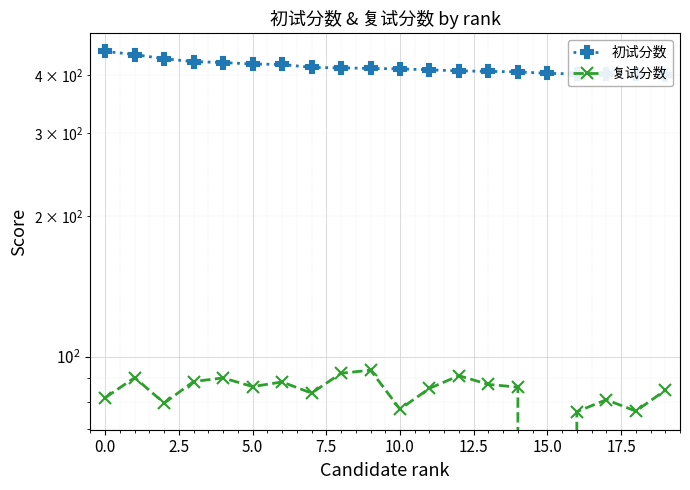

Is this an area chart (filled region under the line)?

No